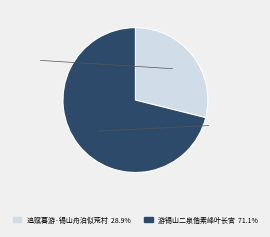

Rank the categories by value from highest to lowest.

游锡山二泉偕素峰叶长官, 追赋暮游·锡山舟泊似荒村